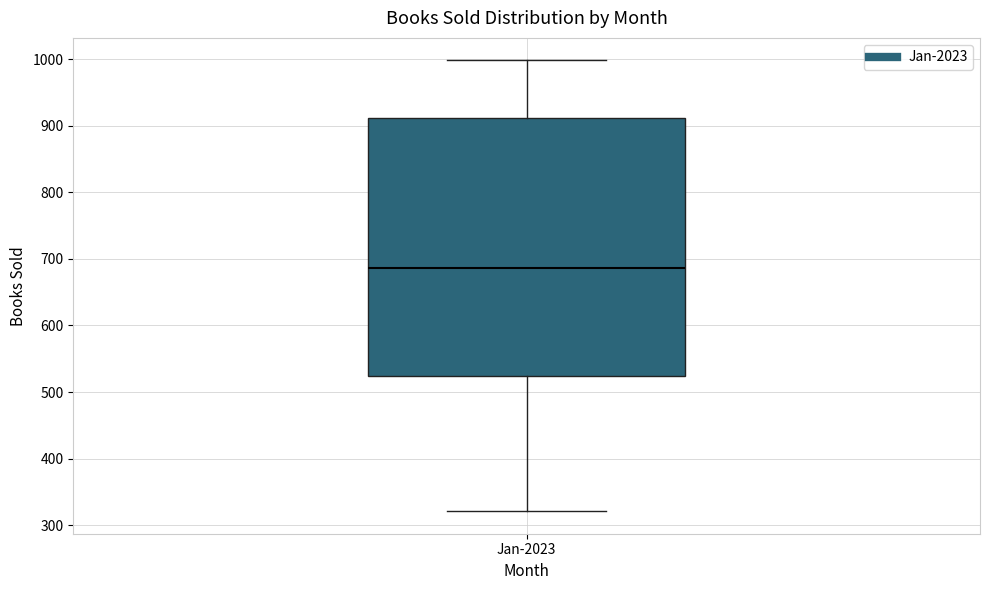

Where does the upper whisker of the box for Jan-2023 end on the y-axis? The values are not printed on the chart, so give them approximately, as read against the axis.

1000